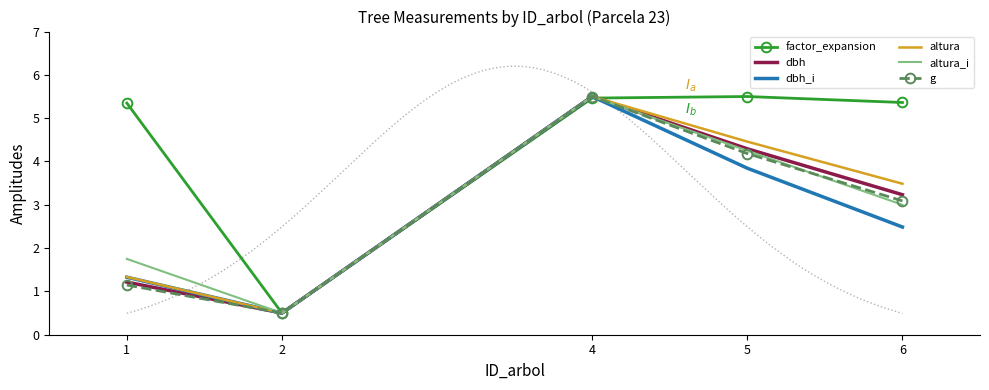

How many categories are shown in the chart?

5